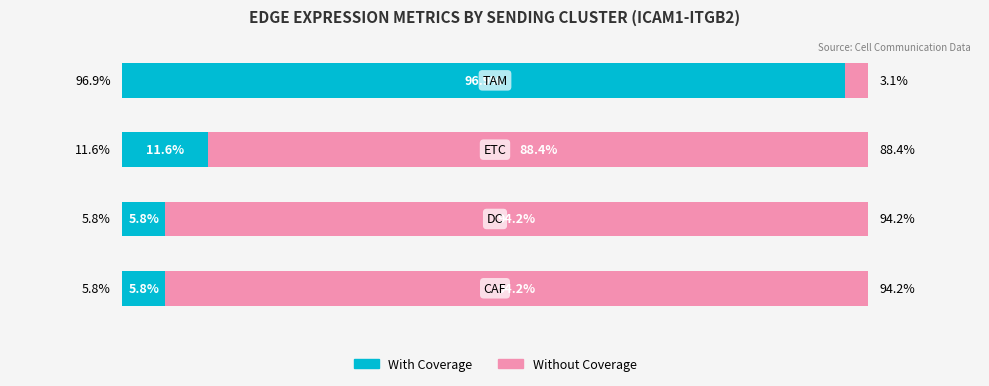

What are all the series names shown in the legend?

With Coverage, Without Coverage